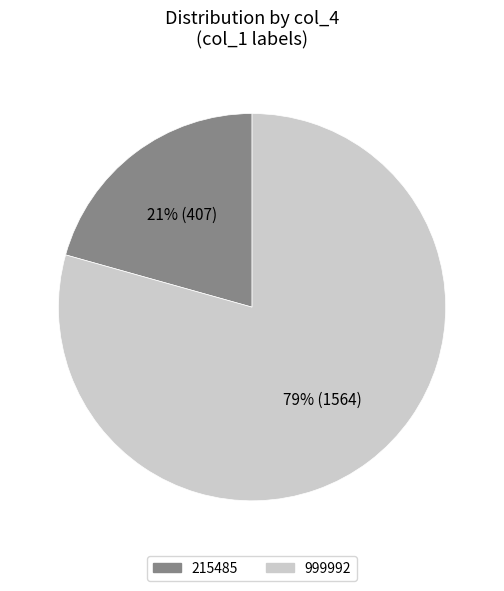

The 215485 slice represents 35% of the pie. True or false?

False